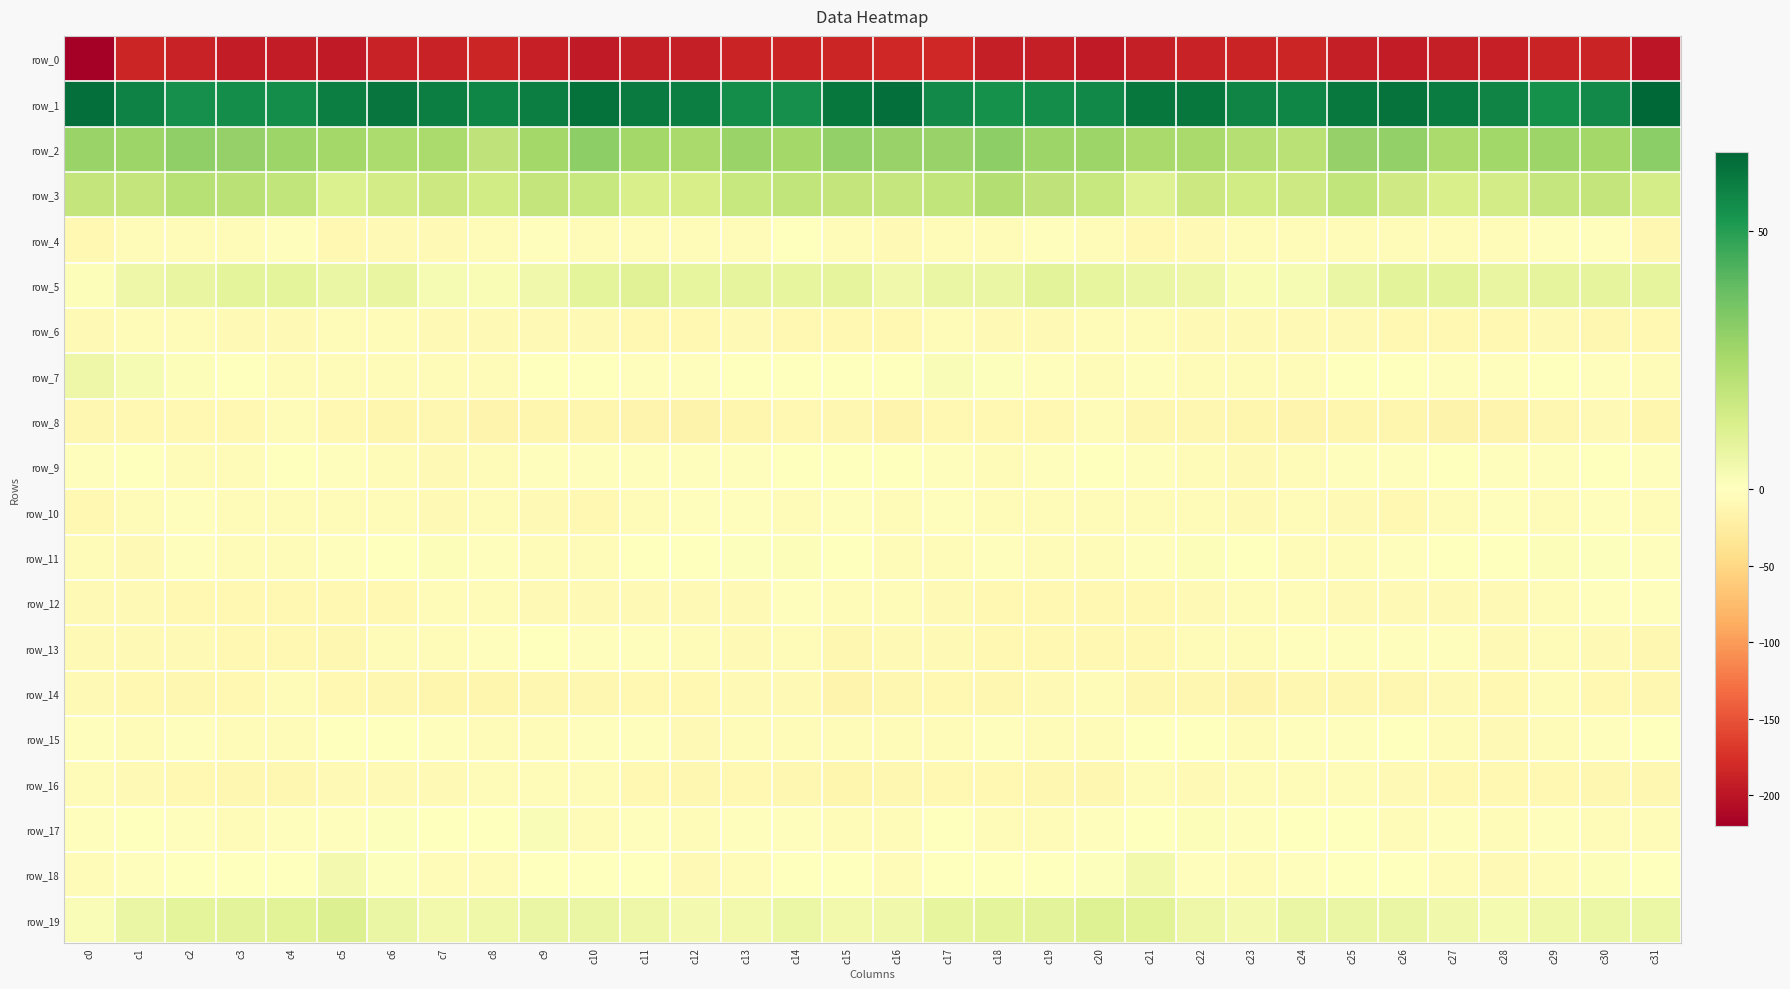

Which series has the largest range (max minus min)?

row_0